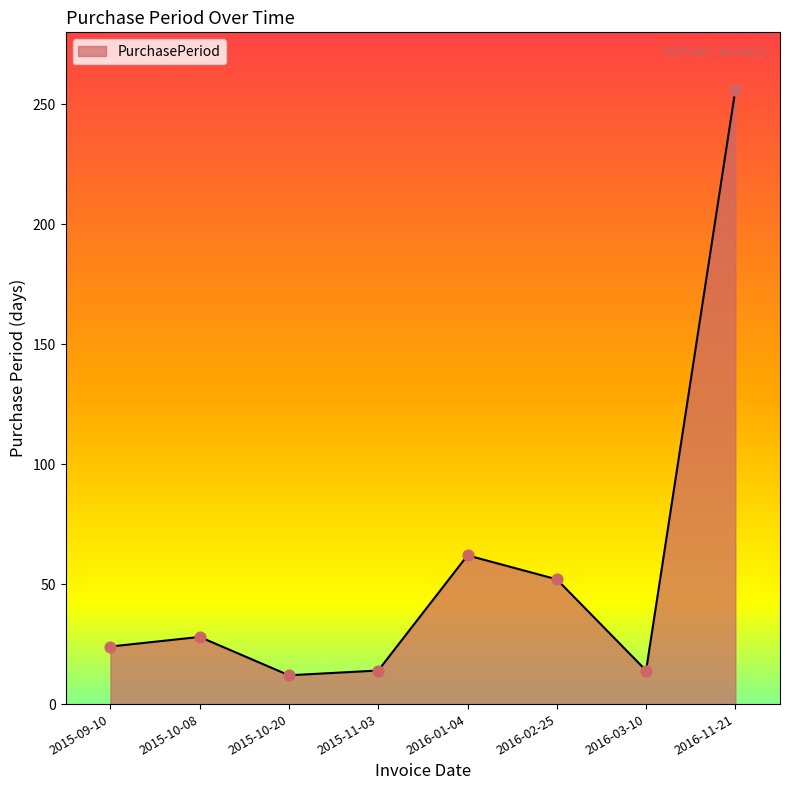

Between 2016-03-10 and 2015-10-08, which is larger?

2015-10-08